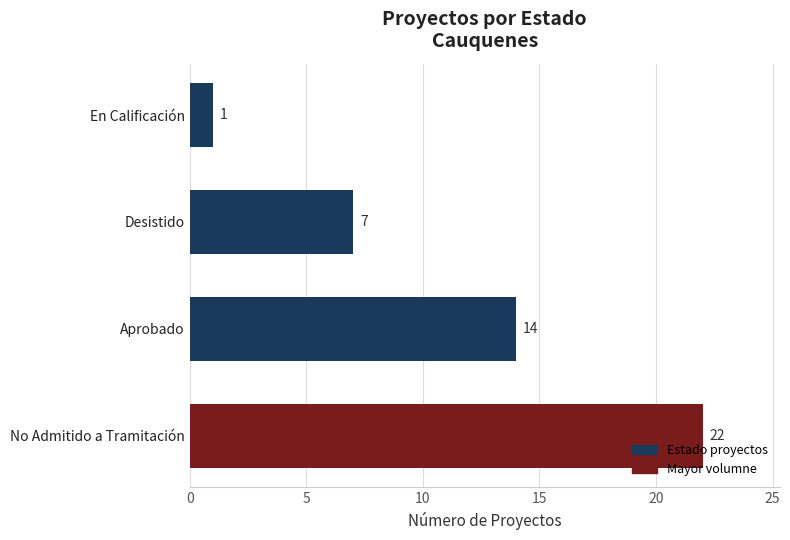

List the labels in order of value, largest first.

No Admitido a Tramitación, Aprobado, Desistido, En Calificación